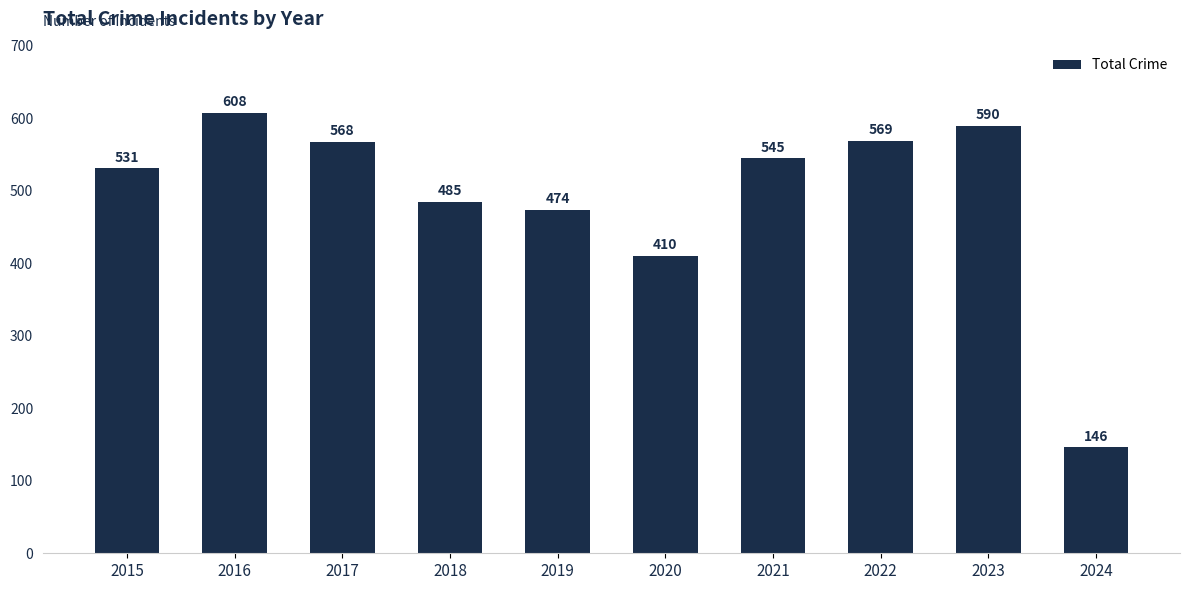

Reading right to left, list all the values displayed in this chart.

146	590	569	545	410	474	485	568	608	531